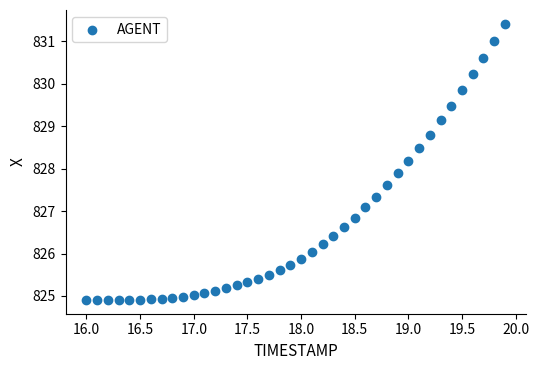

What is the range of Y values (max minus min)?

6.5